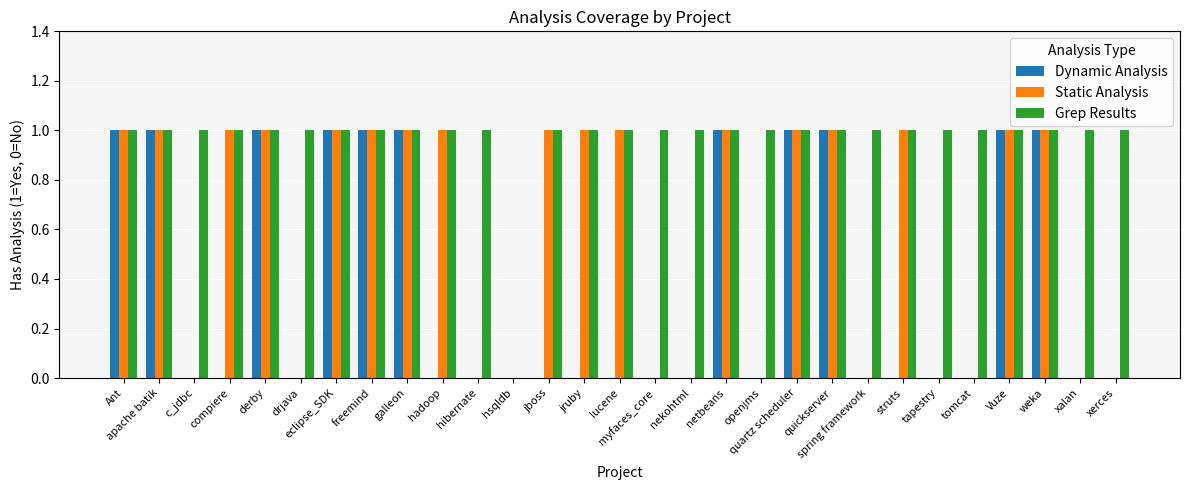

Reading right to left, transcribe all the data shown in this chart.

Dynamic Analysis: xerces=0	xalan=0	weka=1	Vuze=1	tomcat=0	tapestry=0	struts=0	spring framework=0	quickserver=1	quartz scheduler=1	openjms=0	netbeans=1	nekohtml=0	myfaces_core=0	lucene=0	jruby=0	jboss=0	hsqldb=0	hibernate=0	hadoop=0	galleon=1	freemind=1	eclipse_SDK=1	drjava=0	derby=1	compiere=0	c_jdbc=0	apache batik=1	Ant=1
Static Analysis: xerces=0	xalan=0	weka=1	Vuze=1	tomcat=0	tapestry=0	struts=1	spring framework=0	quickserver=1	quartz scheduler=1	openjms=0	netbeans=1	nekohtml=0	myfaces_core=0	lucene=1	jruby=1	jboss=1	hsqldb=0	hibernate=0	hadoop=1	galleon=1	freemind=1	eclipse_SDK=1	drjava=0	derby=1	compiere=1	c_jdbc=0	apache batik=1	Ant=1
Grep Results: xerces=1	xalan=1	weka=1	Vuze=1	tomcat=1	tapestry=1	struts=1	spring framework=1	quickserver=1	quartz scheduler=1	openjms=1	netbeans=1	nekohtml=1	myfaces_core=1	lucene=1	jruby=1	jboss=1	hsqldb=0	hibernate=1	hadoop=1	galleon=1	freemind=1	eclipse_SDK=1	drjava=1	derby=1	compiere=1	c_jdbc=1	apache batik=1	Ant=1